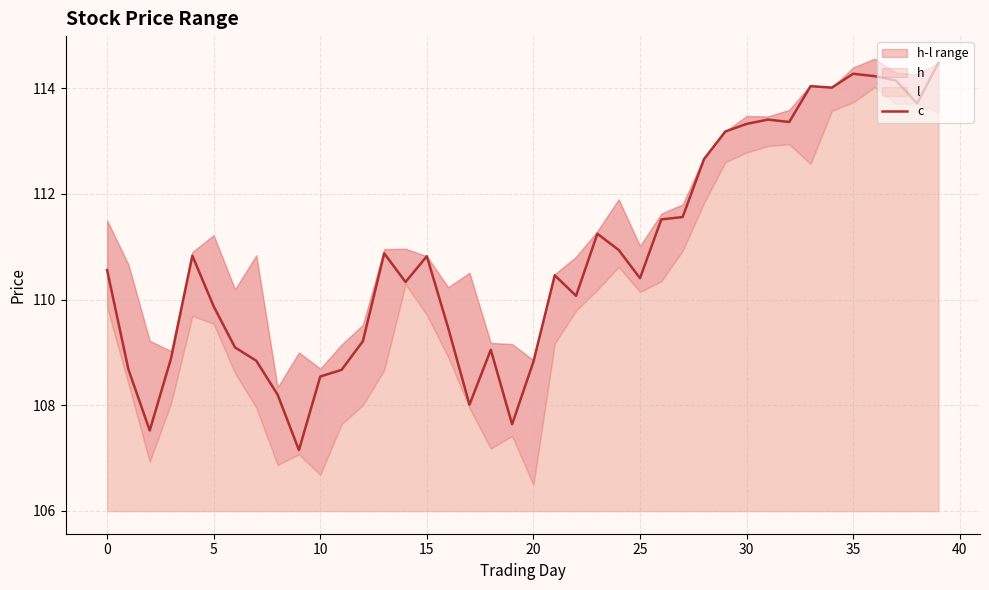

The value at 27 is 35.4. True or false?

False